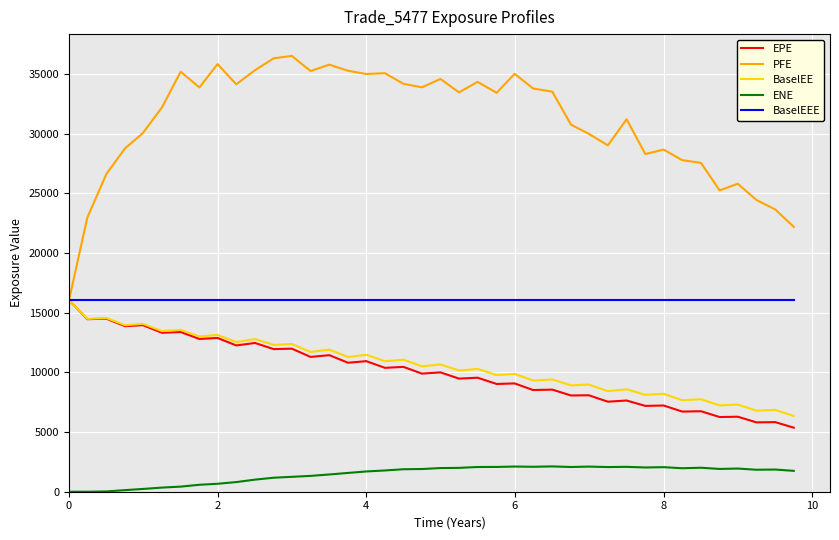

What is the sum of all BaselEE values?

425815.9